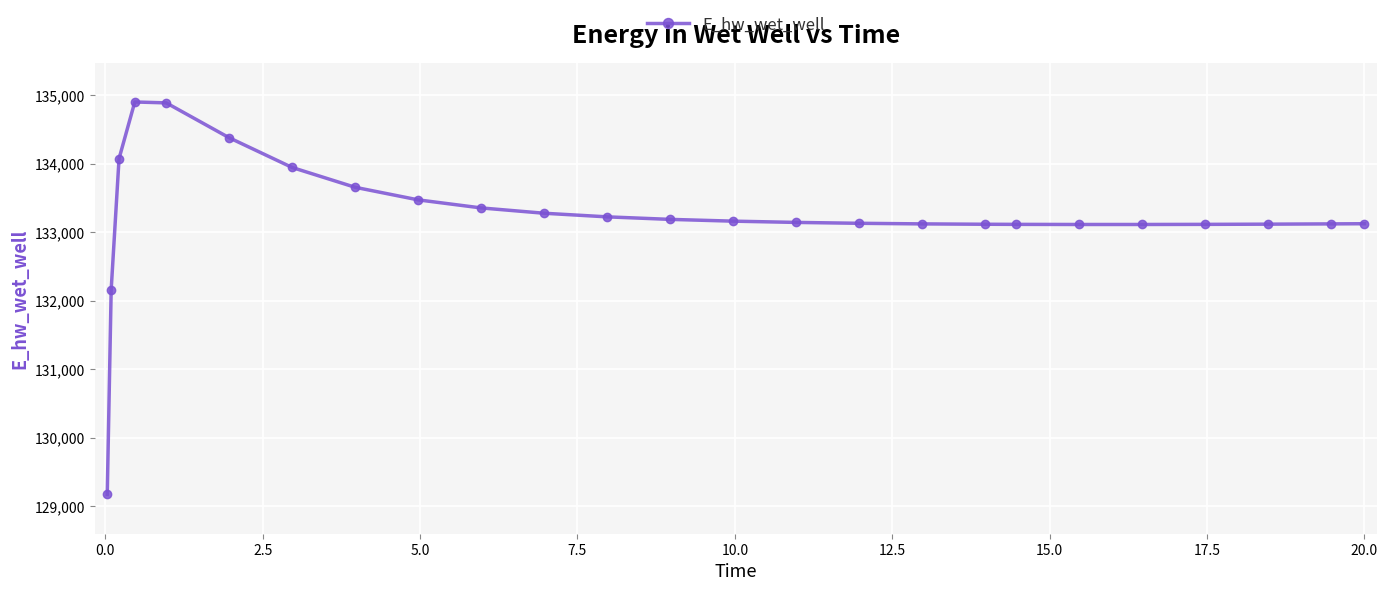

What is the minimum value shown in the chart?

129172.3